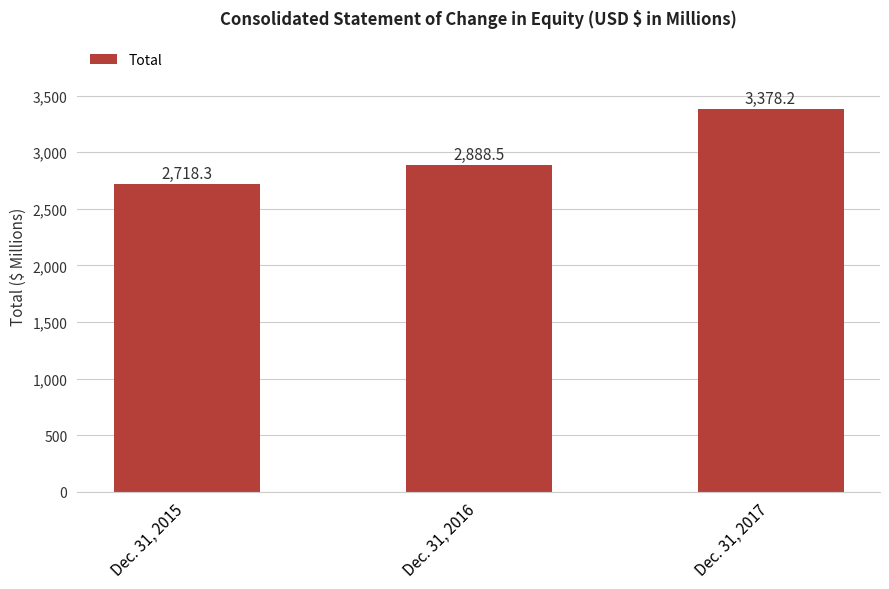

What is the difference between the values at Dec. 31, 2016 and Dec. 31, 2015?

170.2